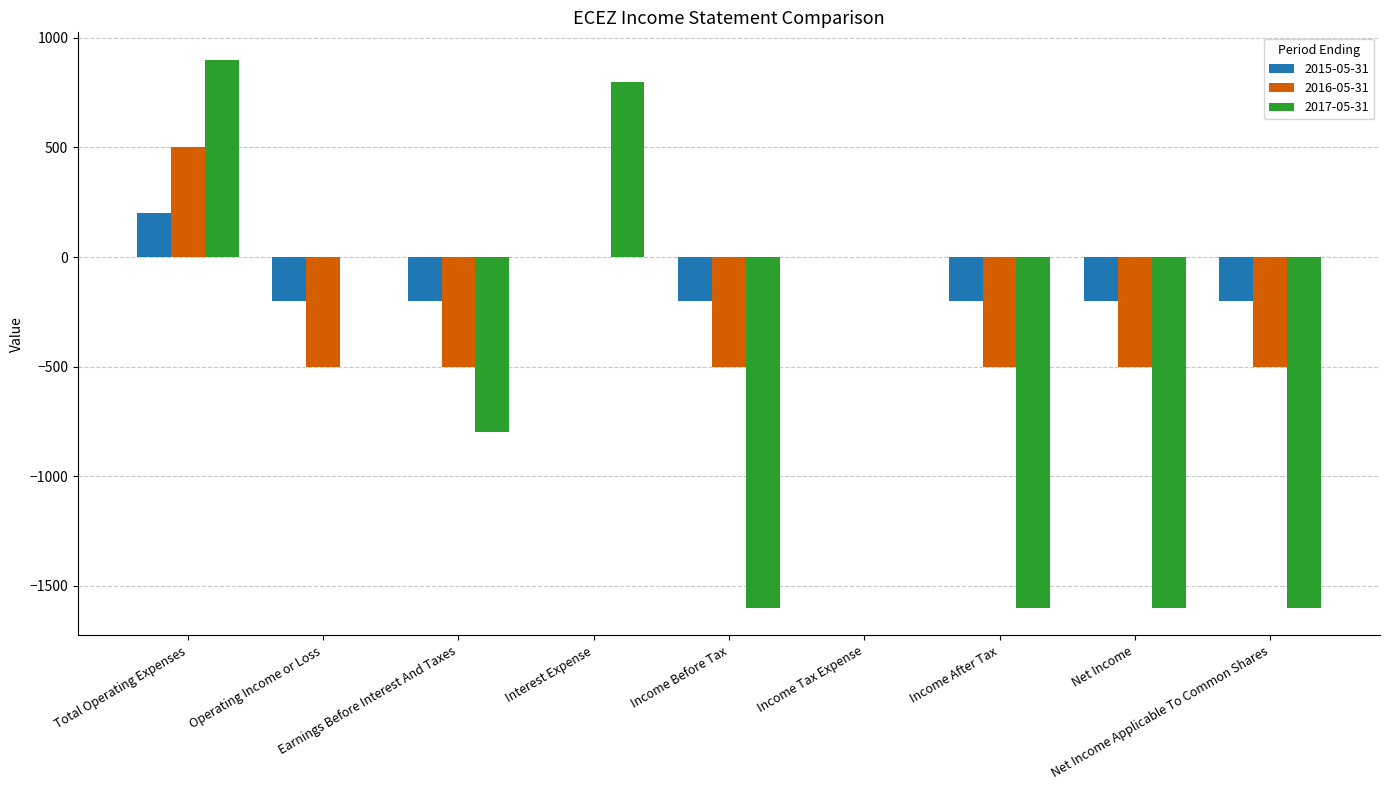

Count the number of categories in the chart.

9